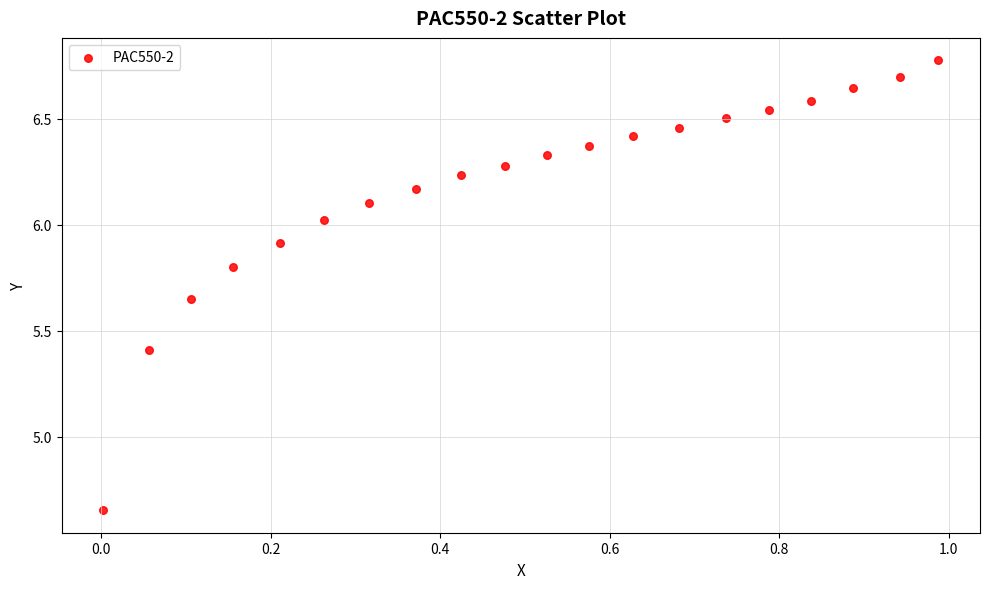

What is the range of Y values (max minus min)?

2.1